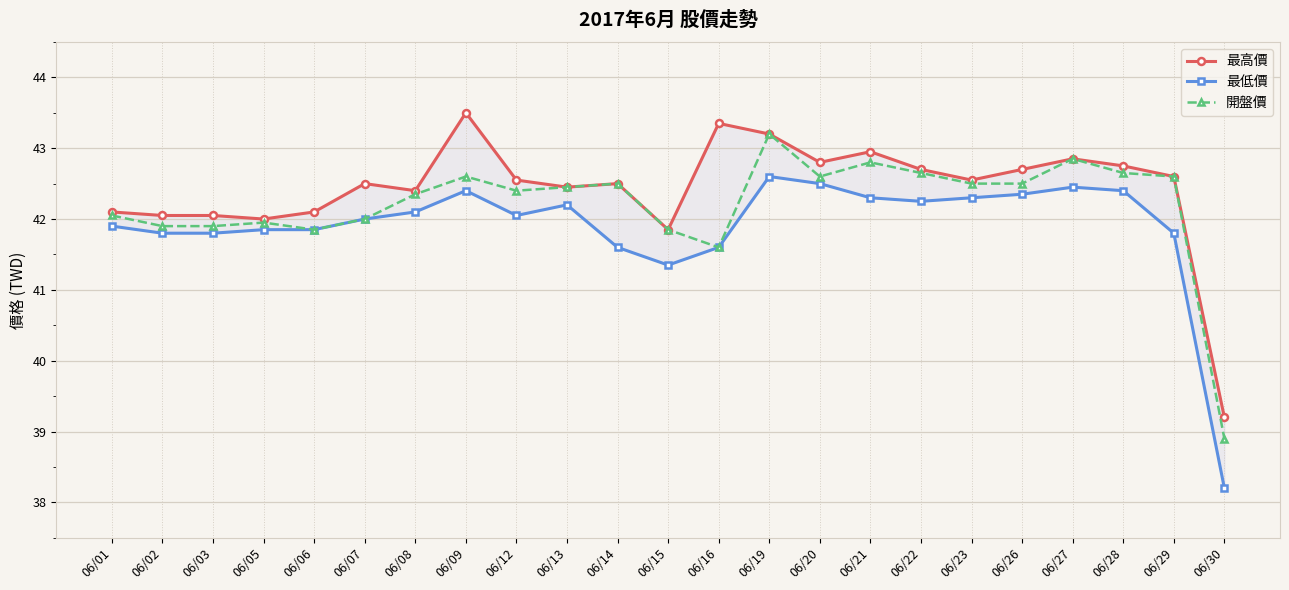

True or false: 開盤價 and 最低價 cross at least once.

False